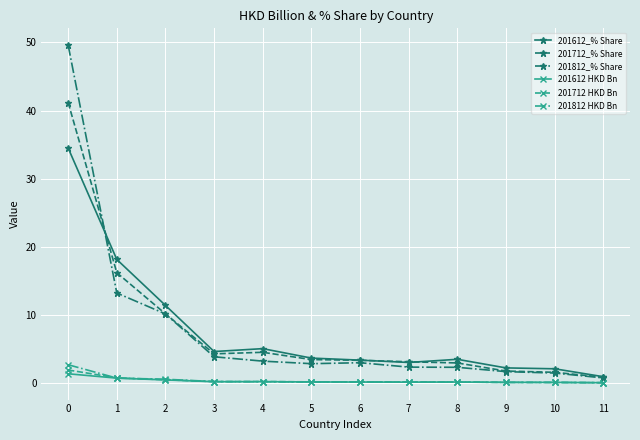

What is the maximum value shown in the chart?

49.6